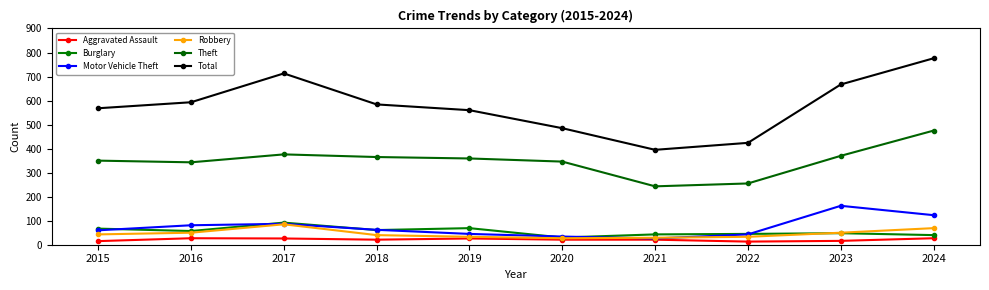

What is the minimum value shown in the chart?

13